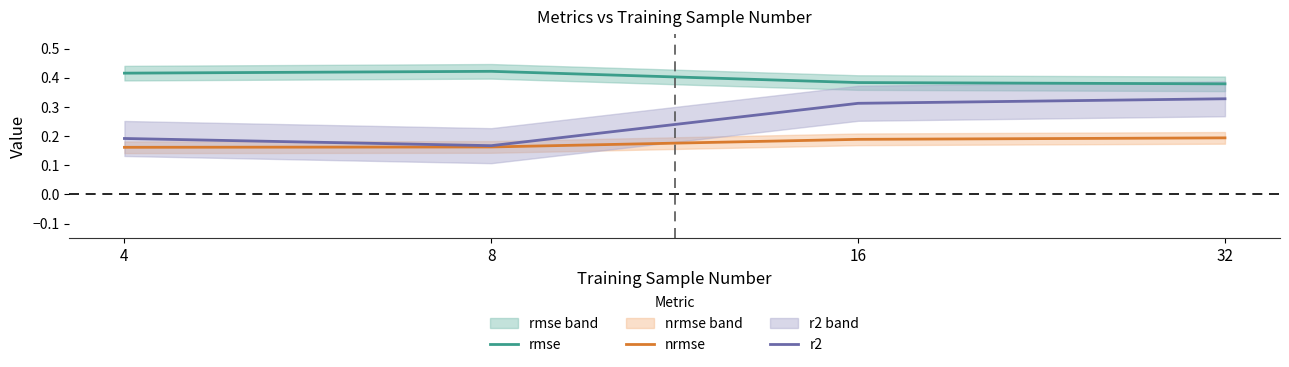

What is the value of the r2 point at the 4th from the left?

0.3